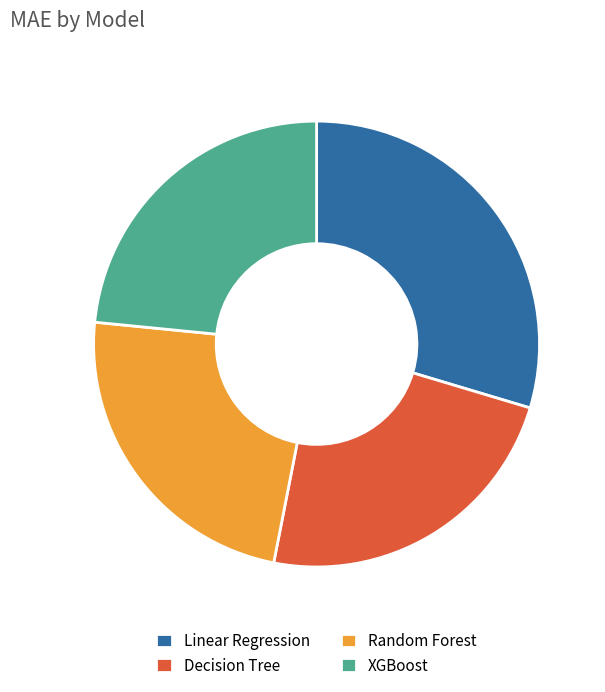

Does Random Forest account for over 50% of the chart?

No